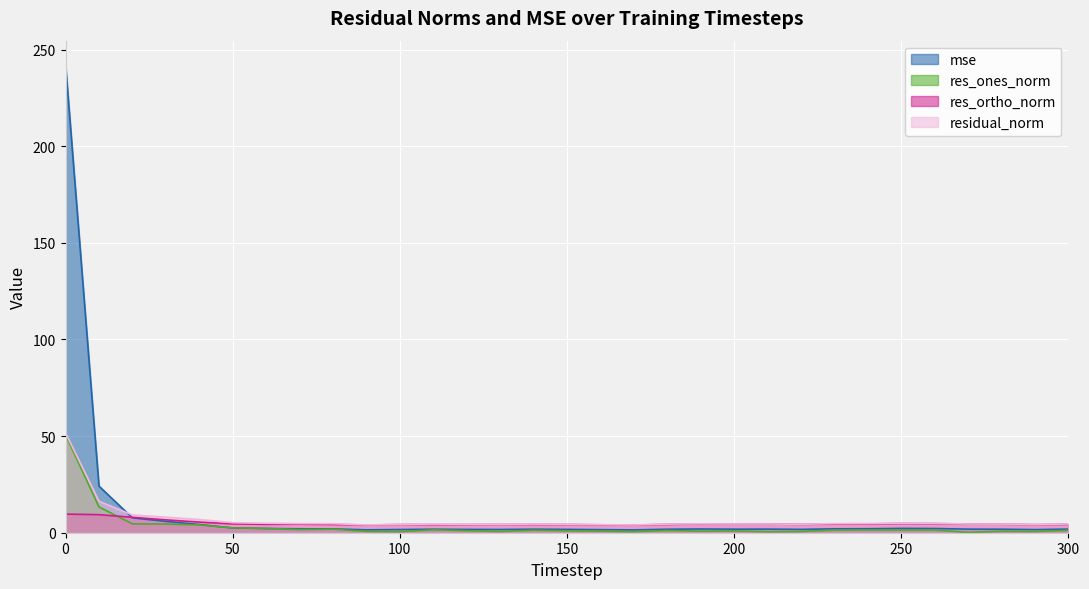

How many lines are shown in the chart?

4